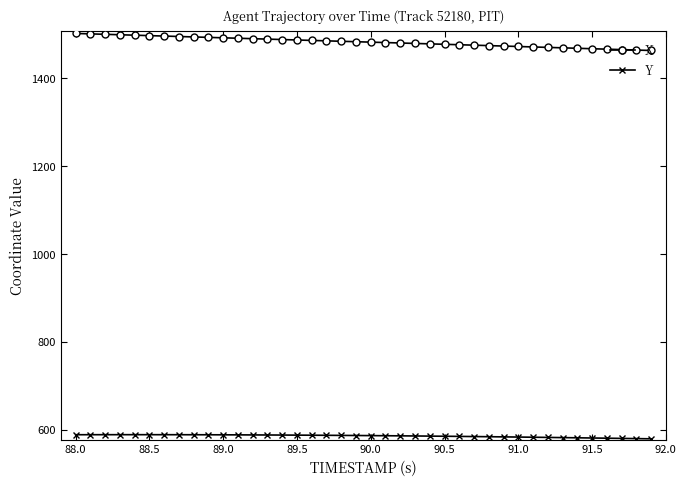

What is the average value of the Y series?

585.4